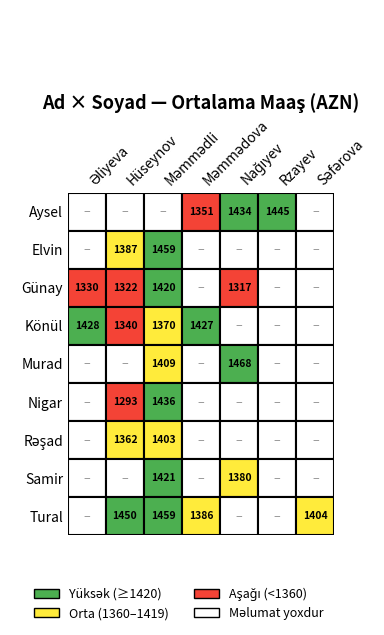

Between Rəşad and Nigar, which is larger?

Rəşad